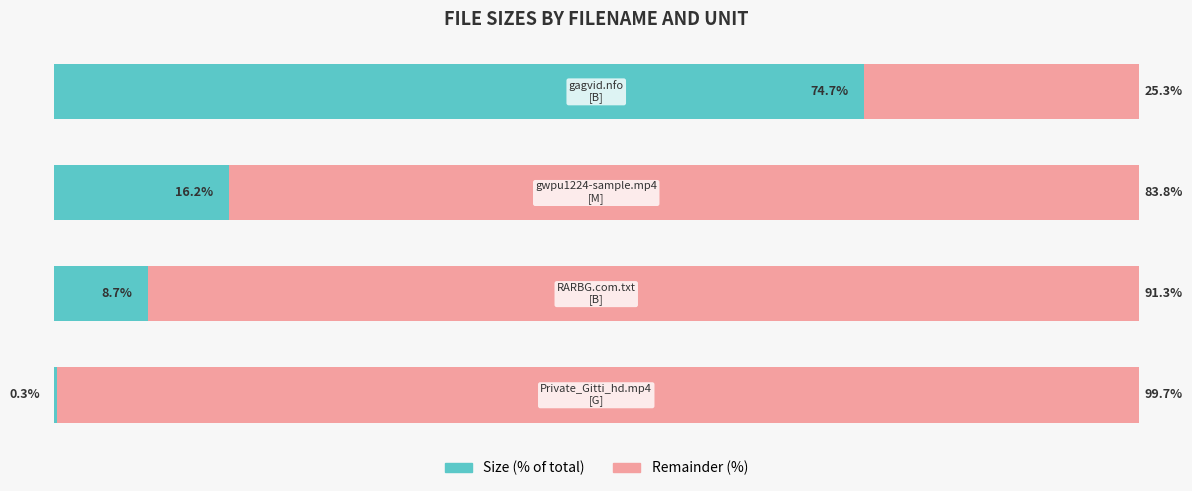

Reading left to right, transcribe all the data shown in this chart.

Size (% of total): 0=0.3	1=8.7	2=16.2	3=74.7
Remainder (%): 0=99.7	1=91.3	2=83.8	3=25.3